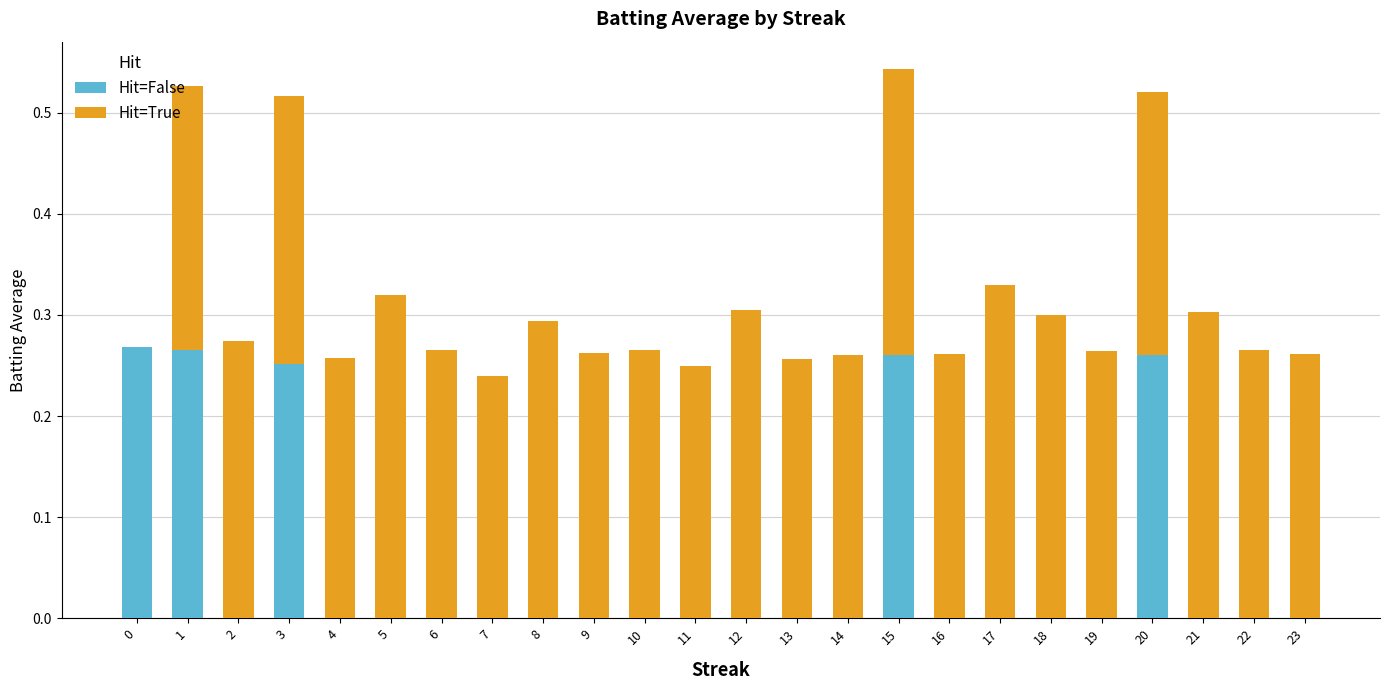

Are the bars grouped side by side (vs. stacked)?

No